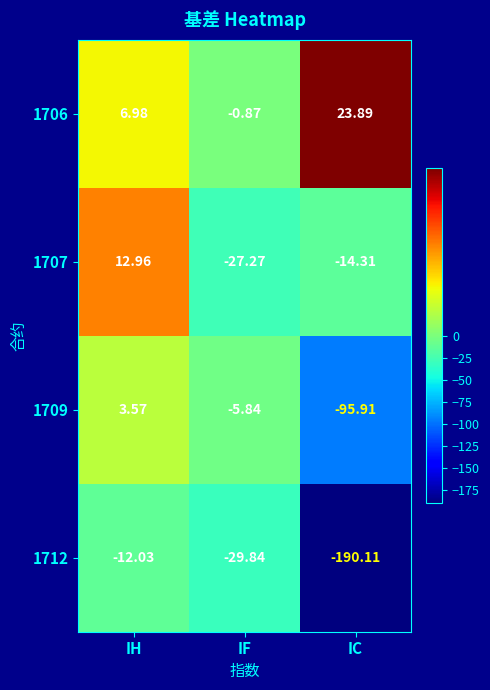

What is the difference between the highest and lowest values at IC?

214.0